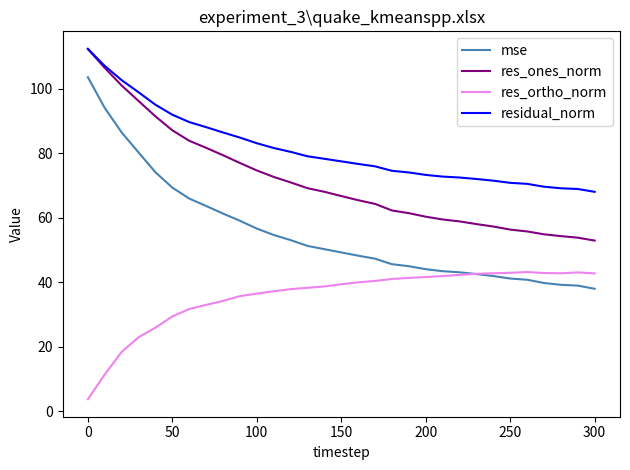

What is the greatest value displayed?

112.5